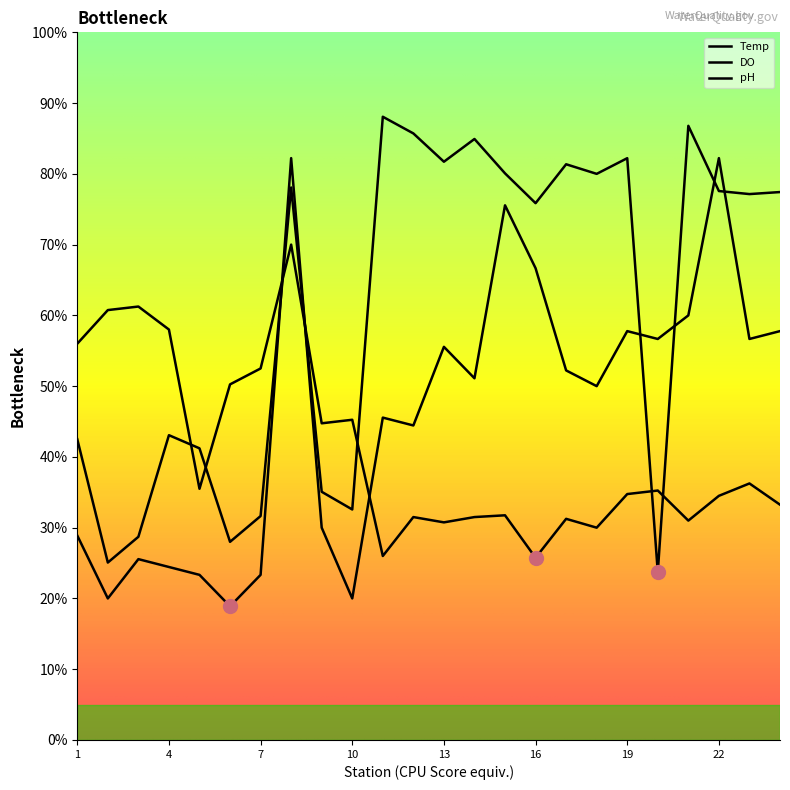

What is the value of the Temp point at the 23rd from the left?

36.2